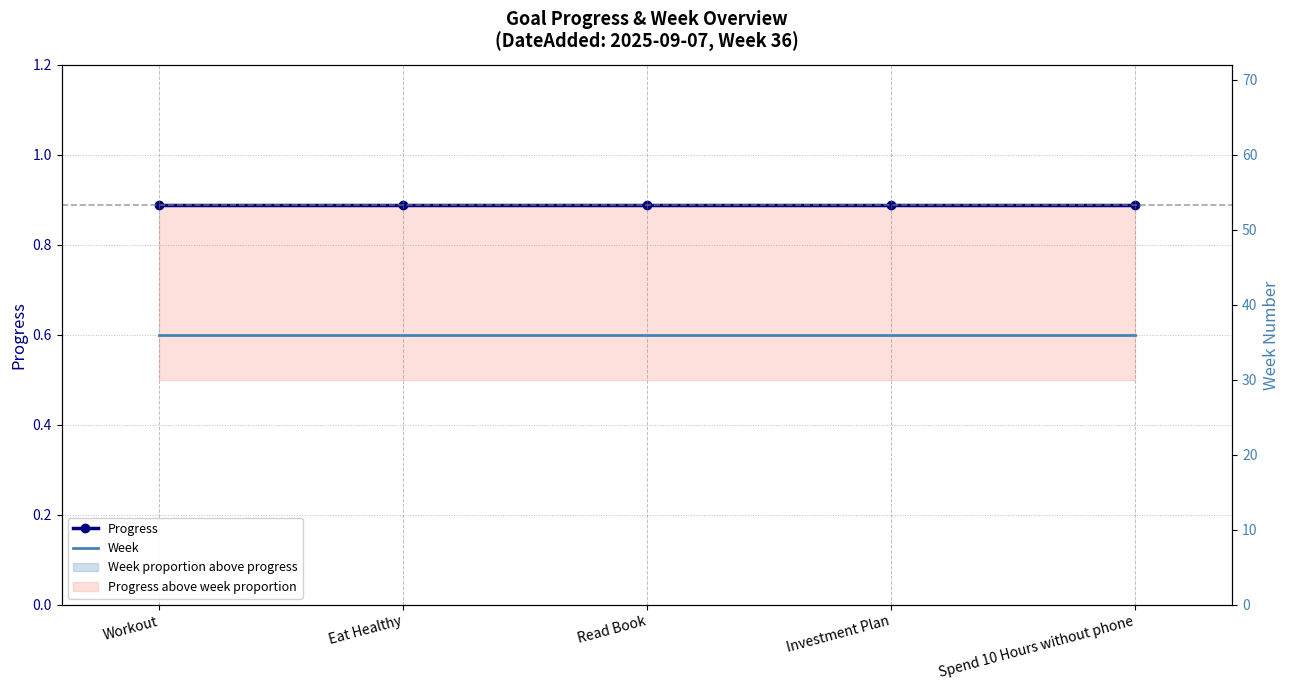

What is the approximate value of Progress at Read Book?

0.9